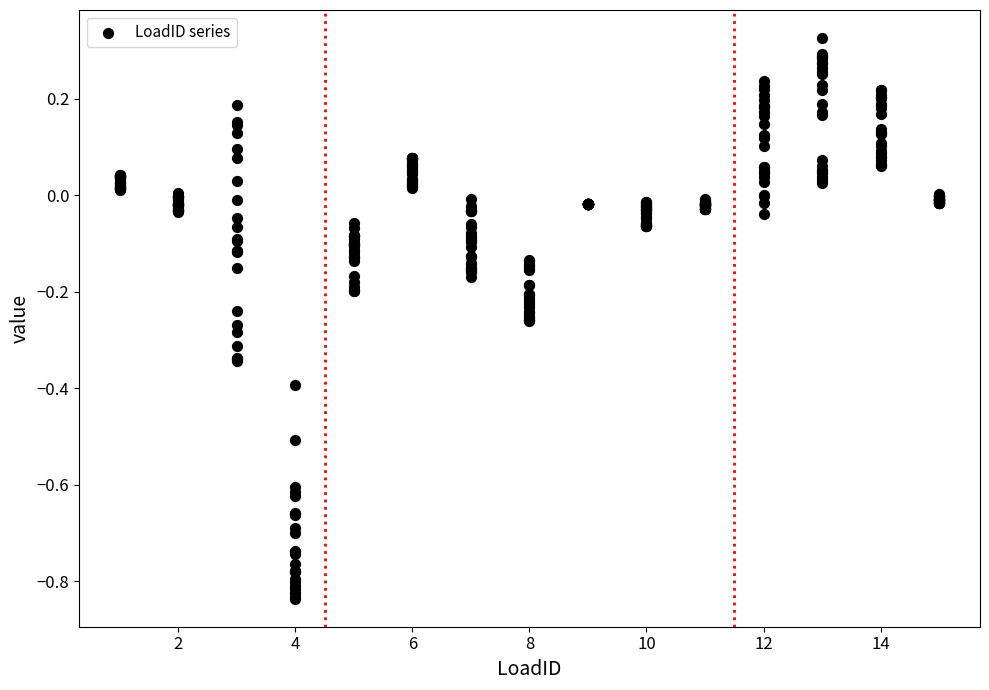

What is the range of X values (max minus min)?

14.0